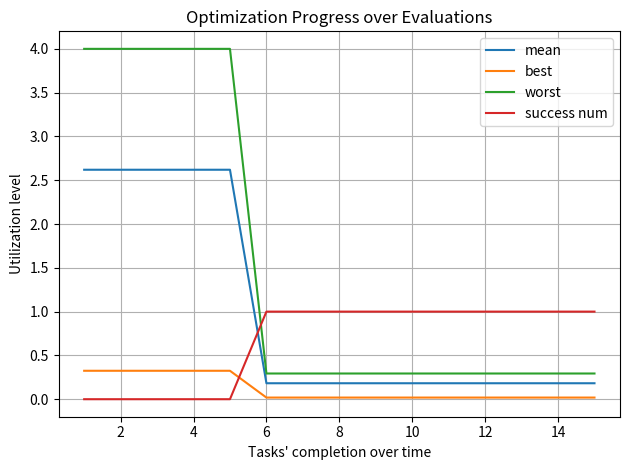

Which series has the largest total across all categories?

worst